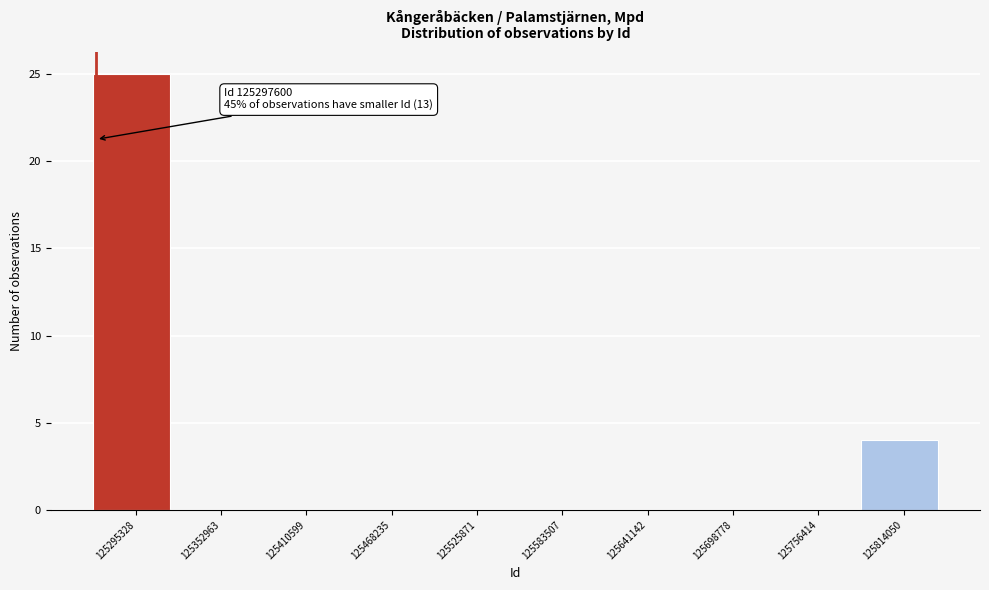

Reading left to right, list all the values displayed in this chart.

125295328=25	125352963=0	125410599=0	125468235=0	125525871=0	125583507=0	125641142=0	125698778=0	125756414=0	125814050=4